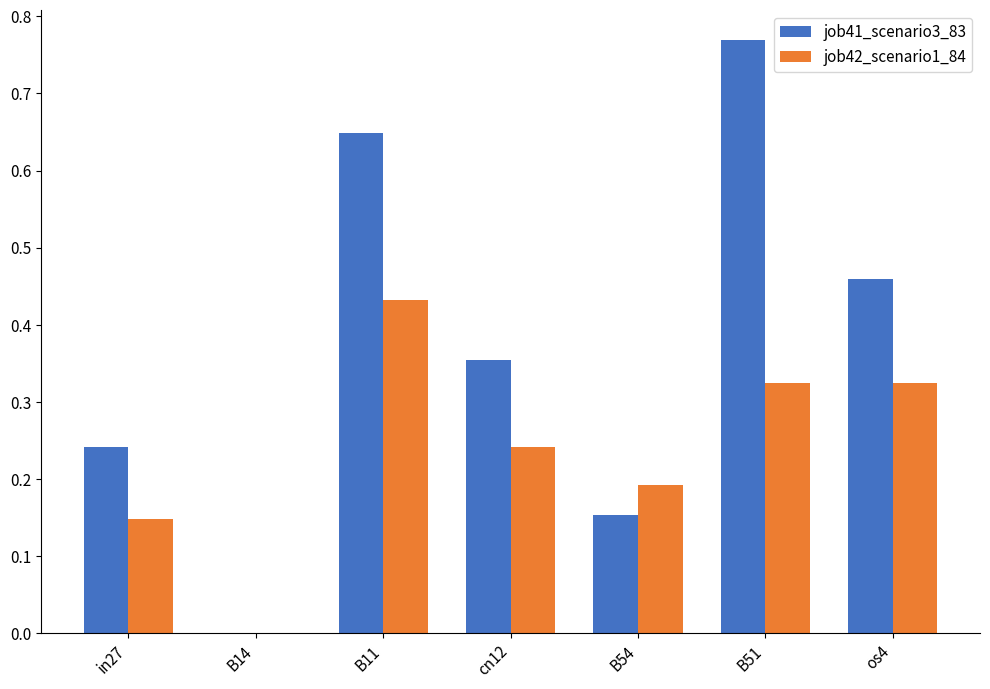

How many groups of bars are there?

7